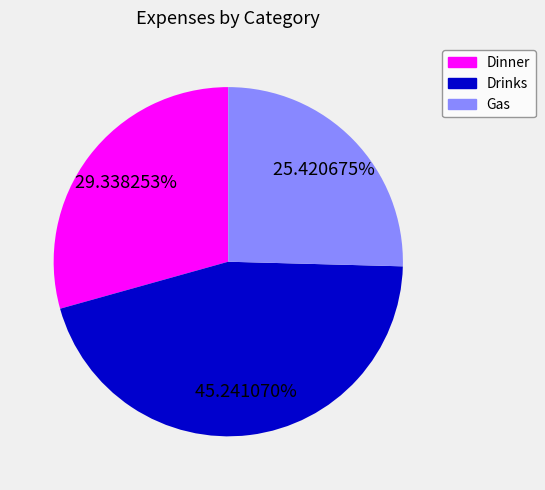

To the nearest percent, what portion does Gas represent?

25%